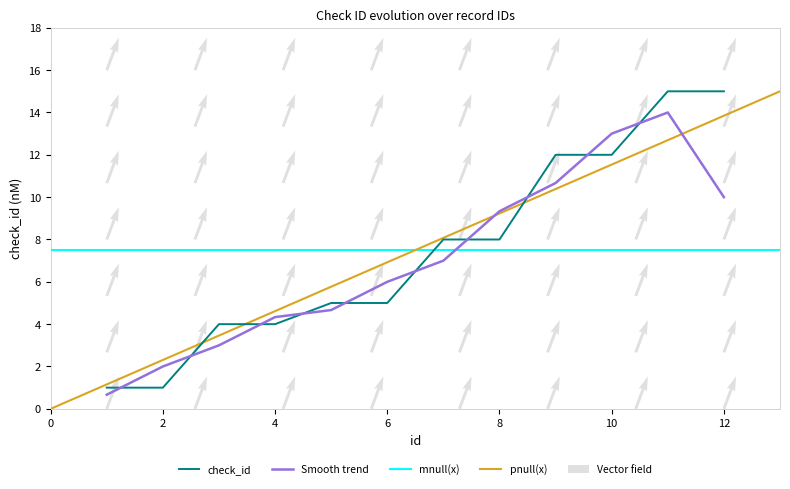

True or false: the data has more than 1 interior local peaks.

False